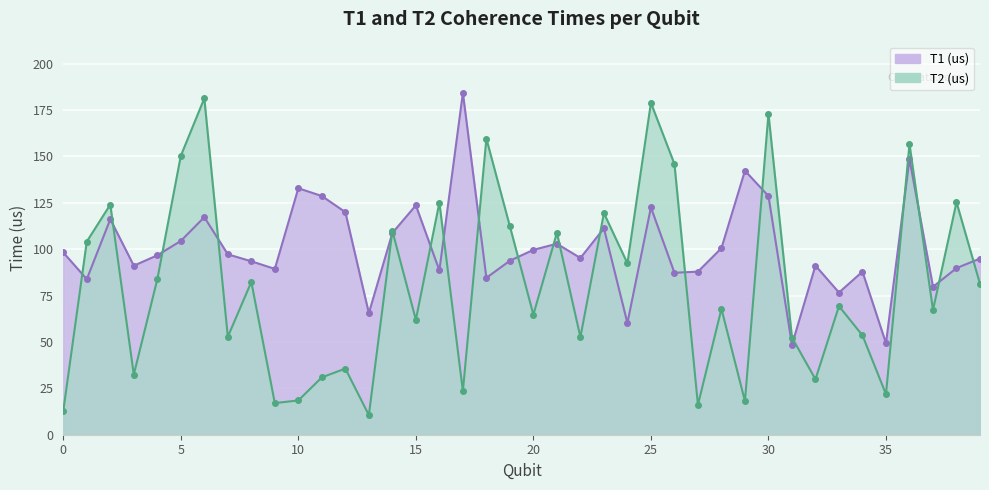

After their last crossing, which series has the higher values: T1 (us) or T2 (us)?

T1 (us)